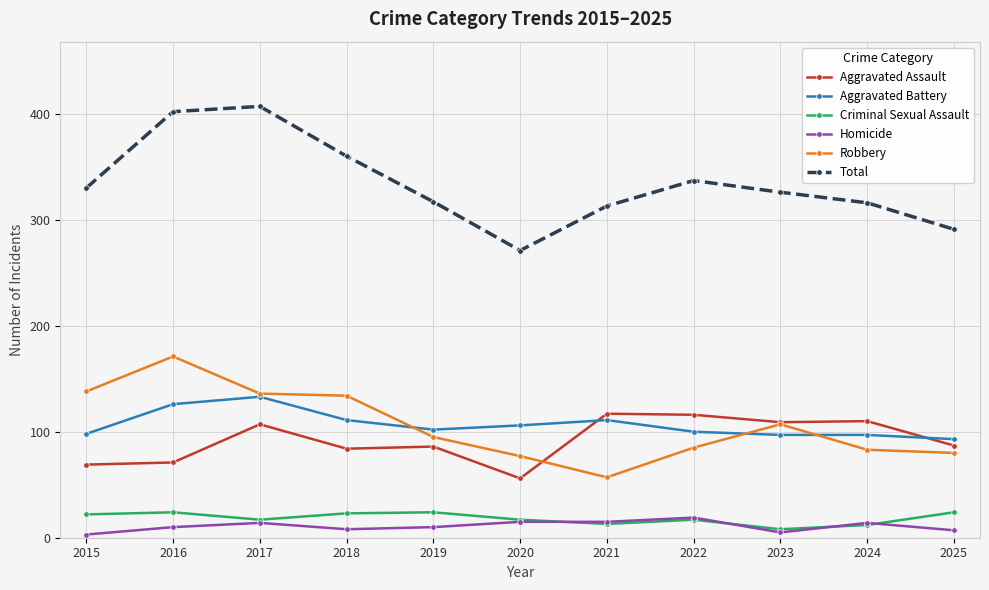

True or false: Homicide and Aggravated Battery cross at least once.

False